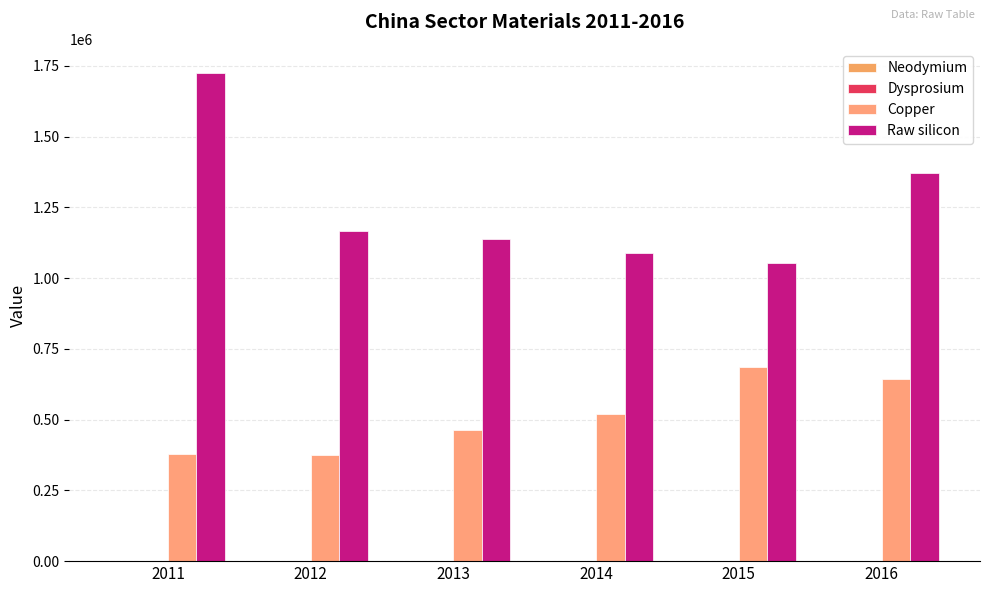

What is the difference between the maximum and second lowest values in the Neodymium series?

495.9